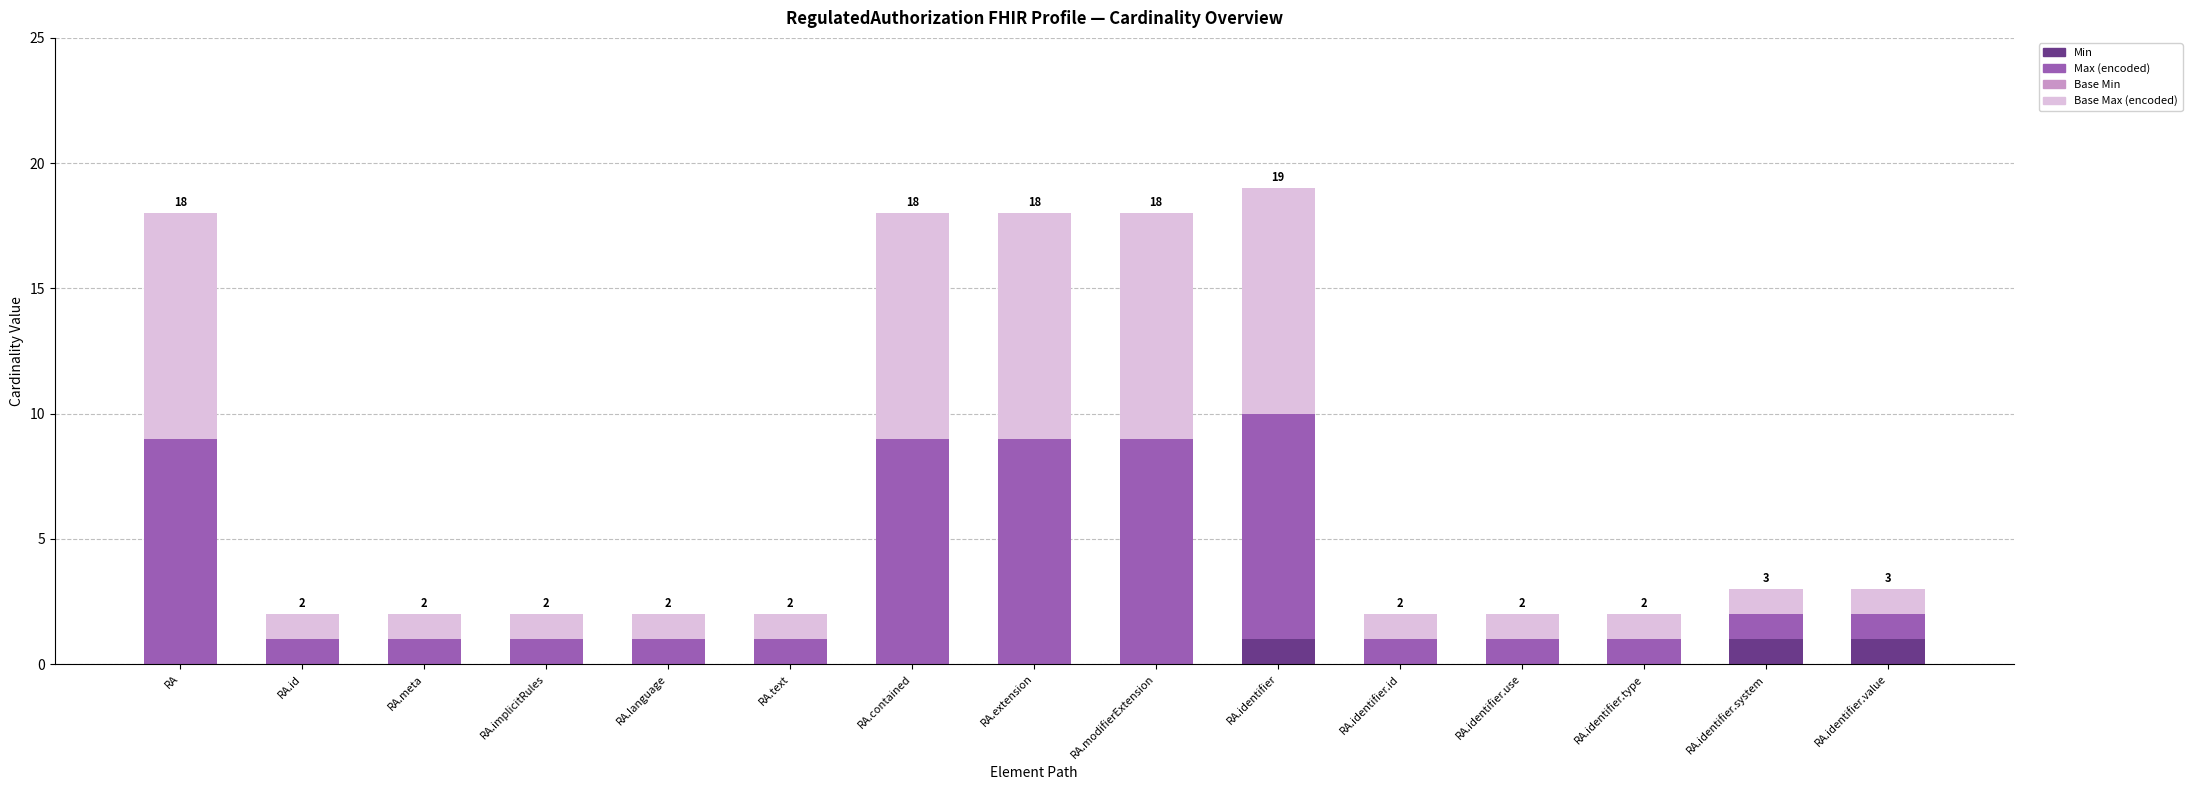

The Min series shows 0 at RA.id. True or false?

True